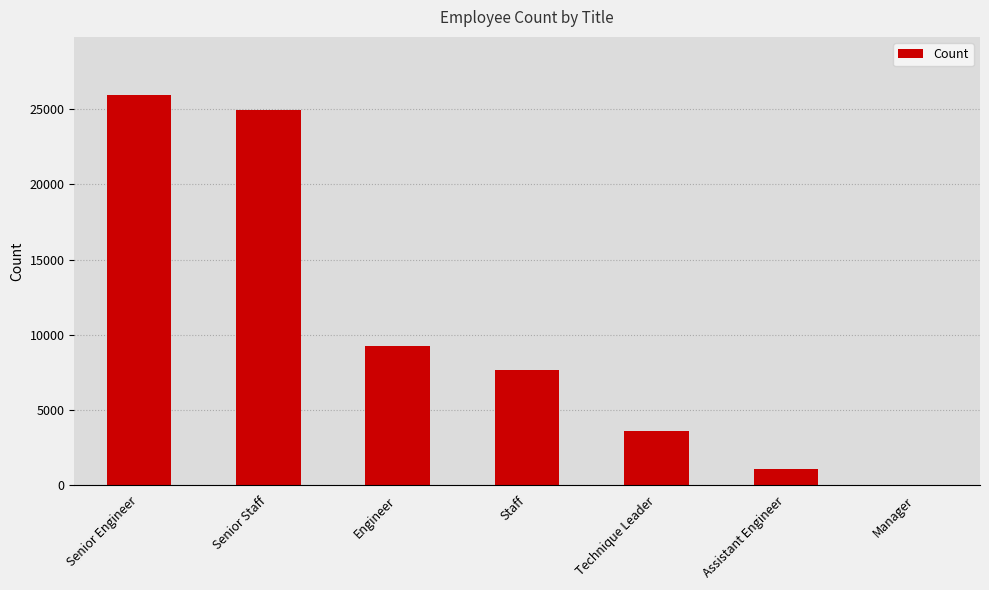

True or false: the data shows 14292 at Engineer.

False